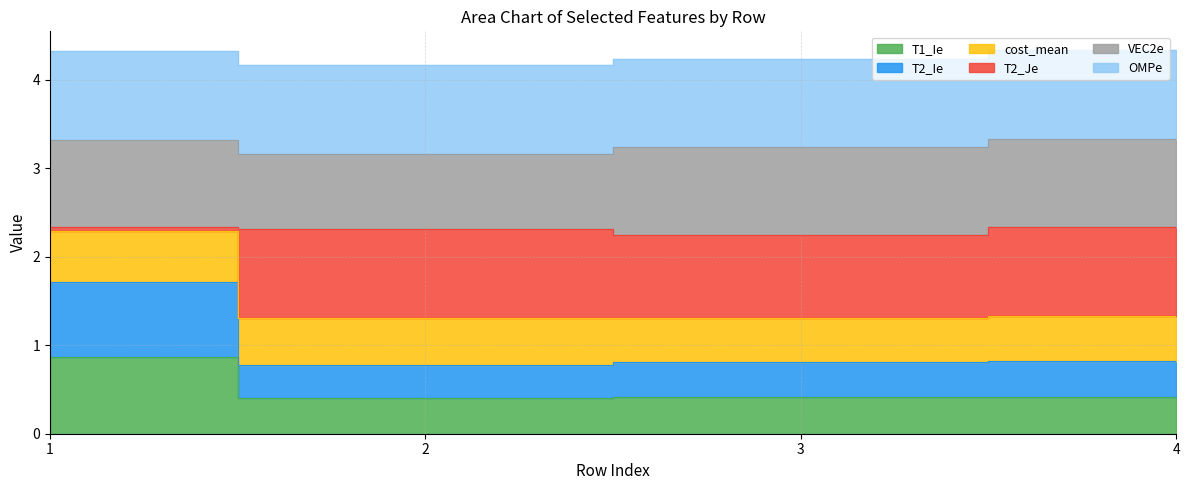

True or false: T2_Je and T2_Ie cross at least once.

False